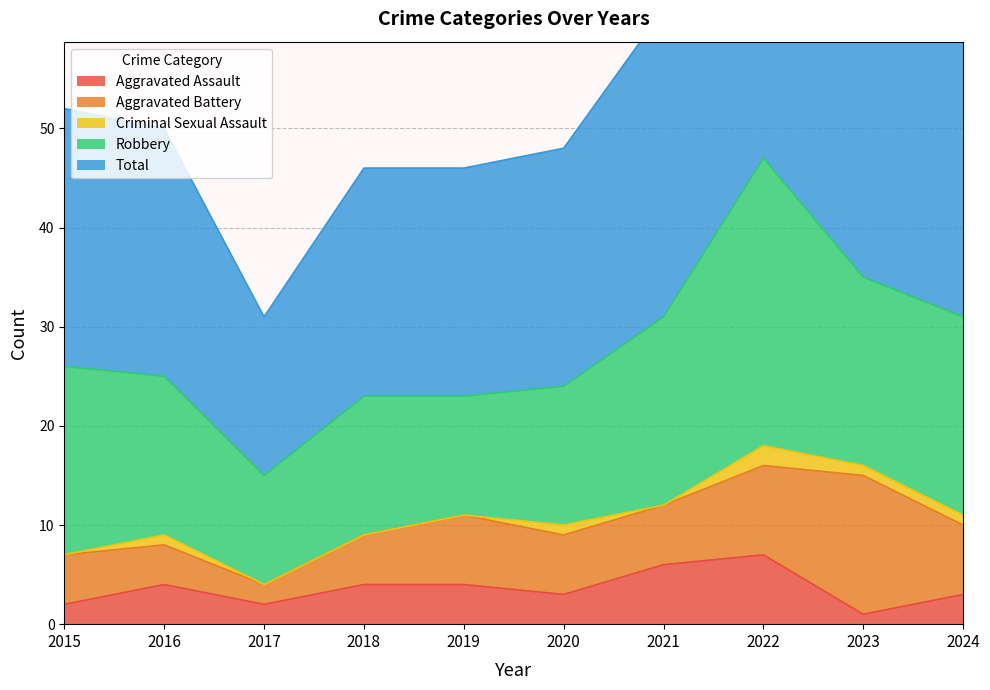

At which category does the chart reach its minimum across all series?

2015